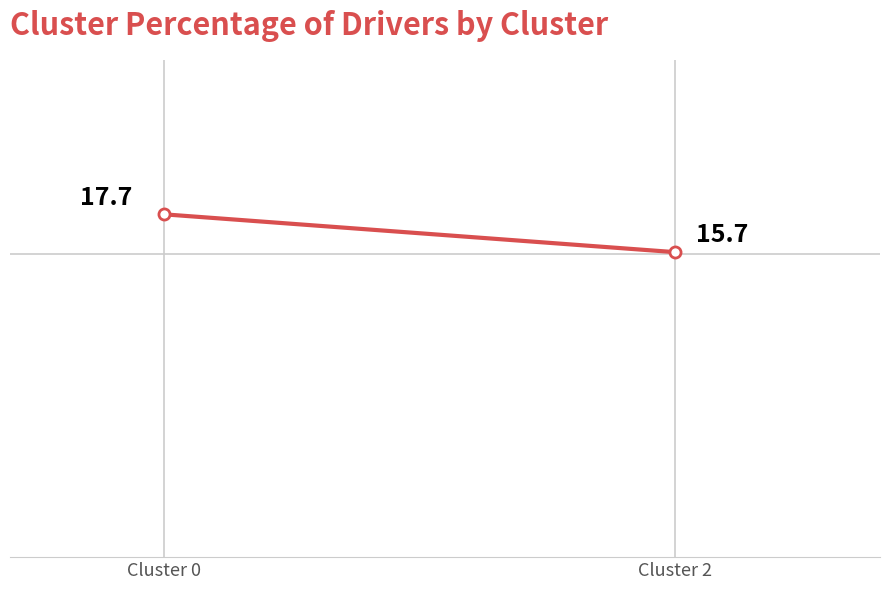

What is the average value?

16.7